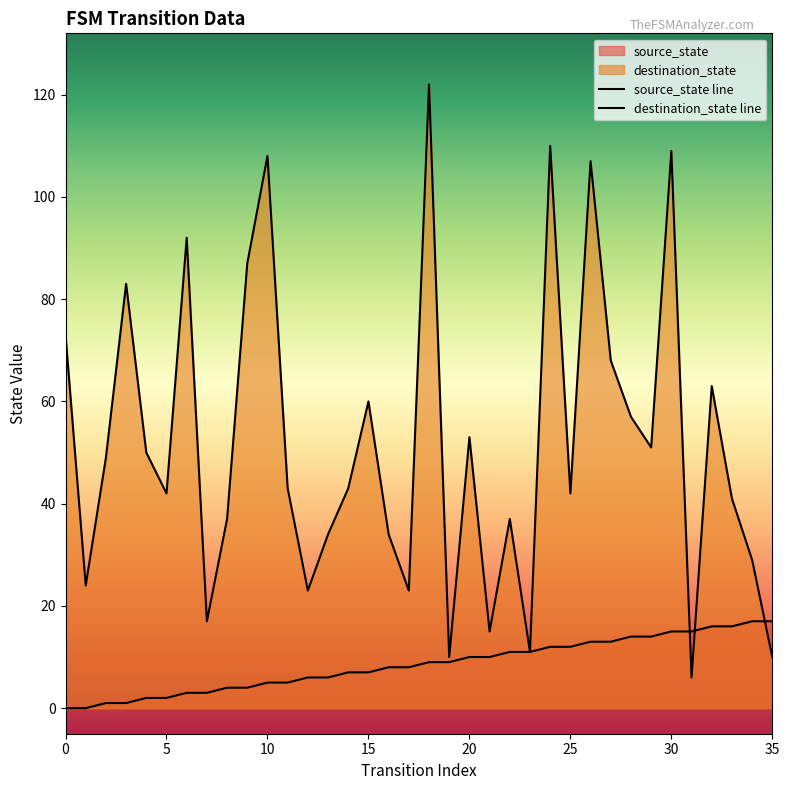

The value of destination_state line at 25 is 42. True or false?

True